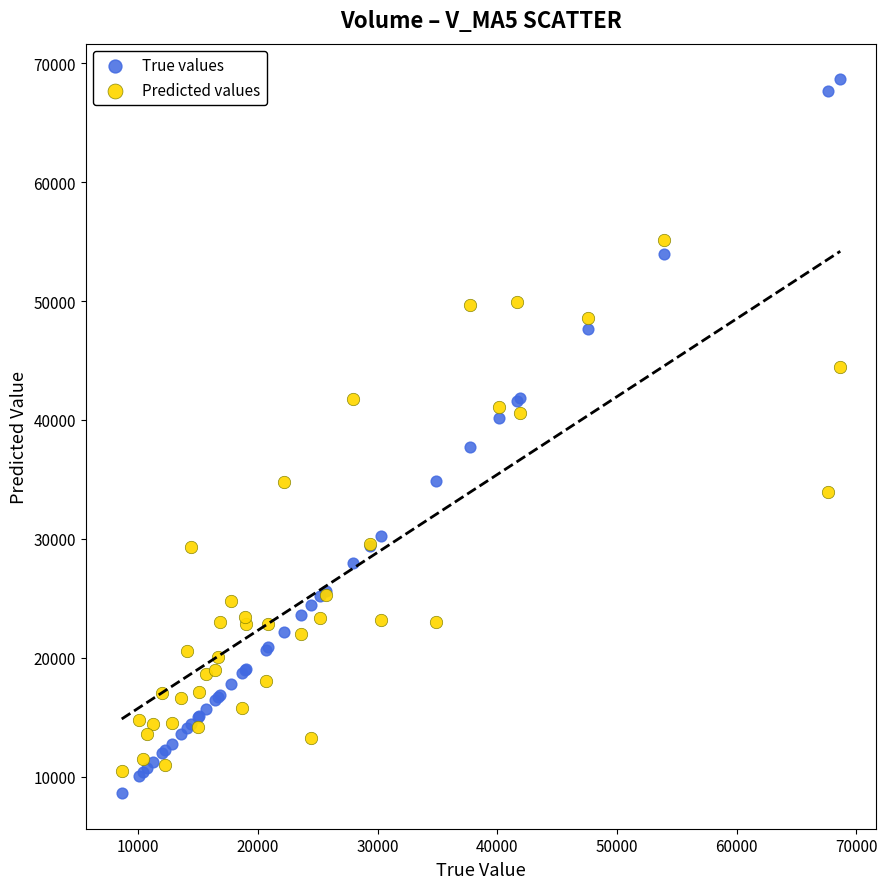

What is the X range (max minus min) for the scatter plot?

60030.1